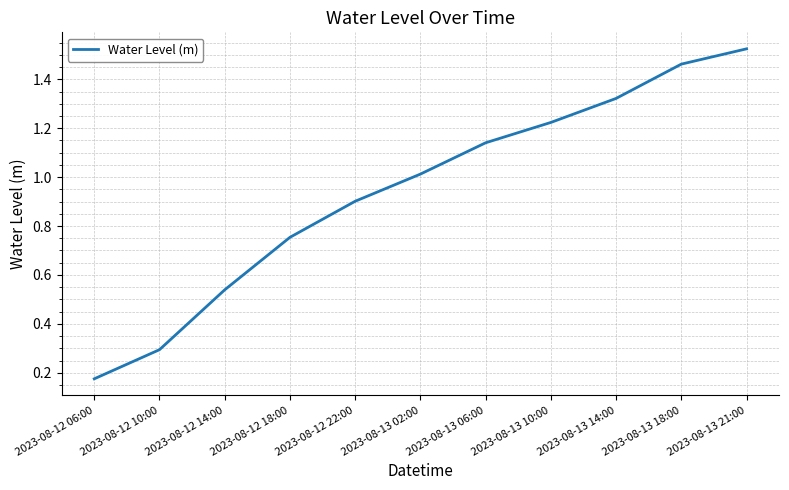

What position from the left is 2023-08-12 22:00?

5